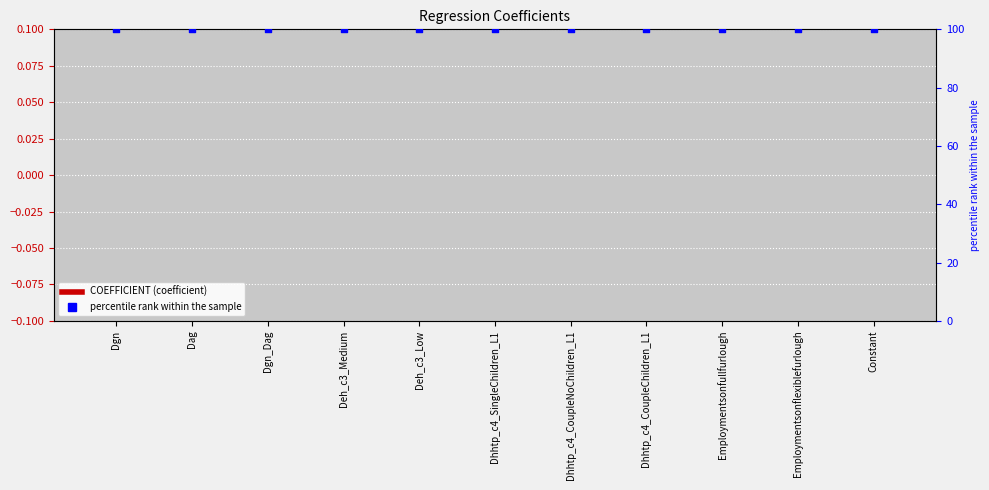

Which series reaches the maximum Y coordinate?

percentile rank within the sample